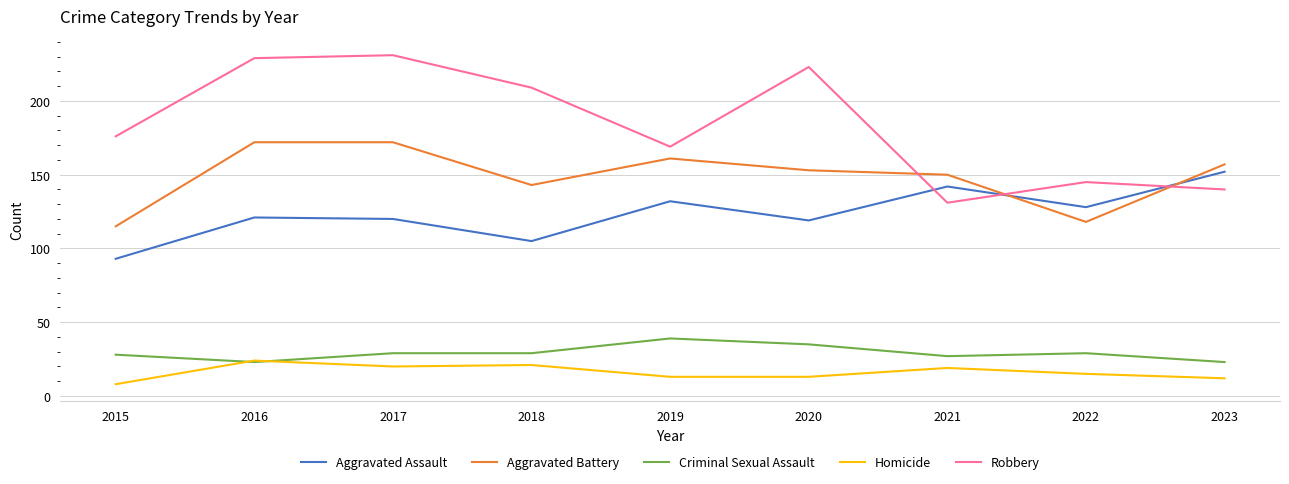

How many categories are shown in the chart?

9